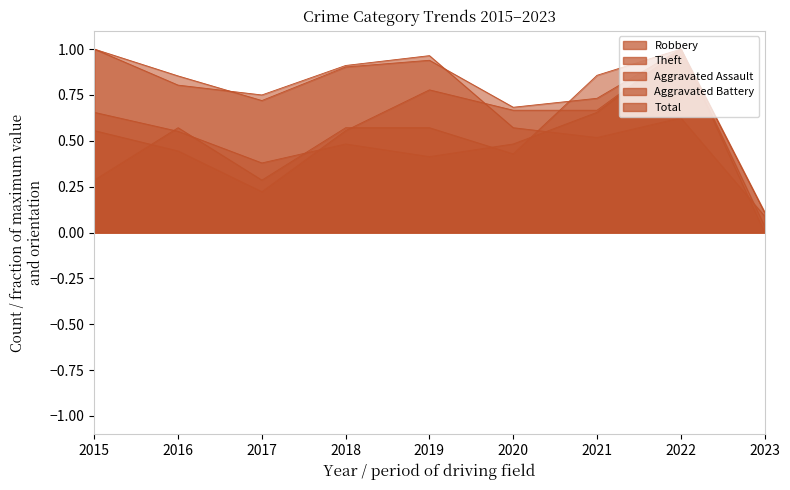

What is the difference between the maximum and second lowest values in the Robbery series?

0.6